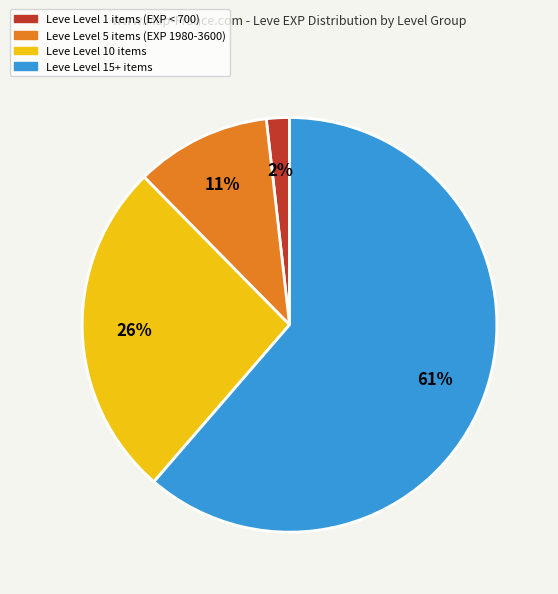

Is there any slice that represents more than half of the pie?

Yes